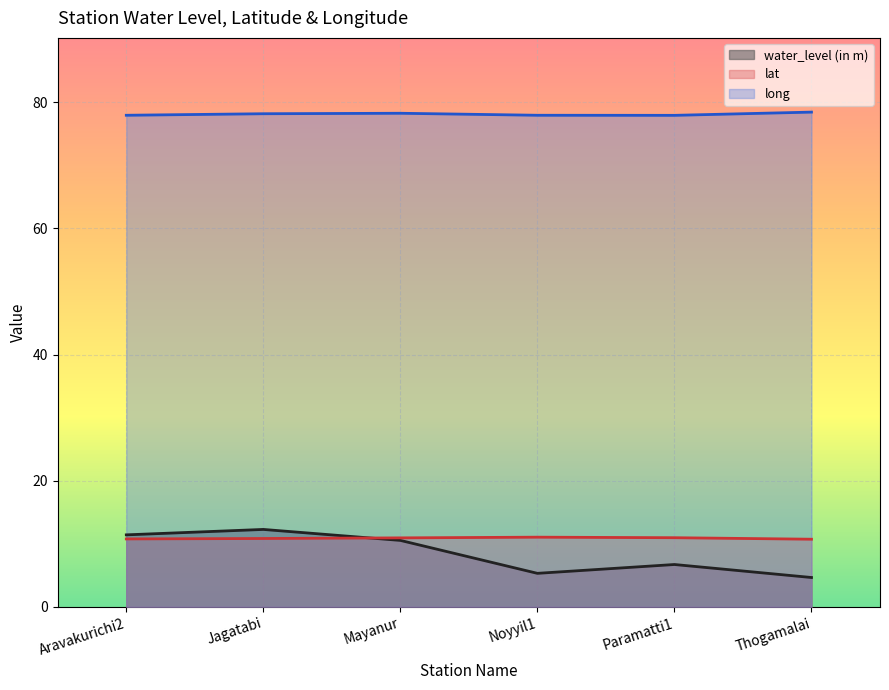

Between Aravakurichi2 and Mayanur, which series saw the biggest shift?

water_level (in m)